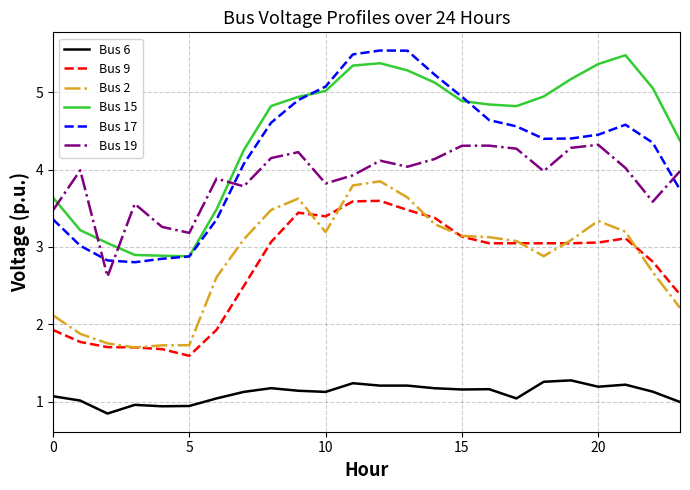

True or false: Bus 2 and Bus 19 intersect in this chart.

False